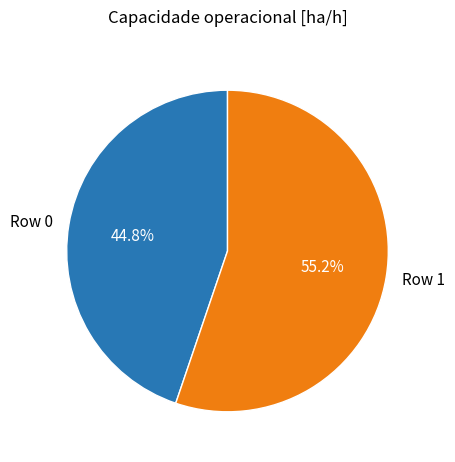

What is the largest slice in the pie chart?

Row 1